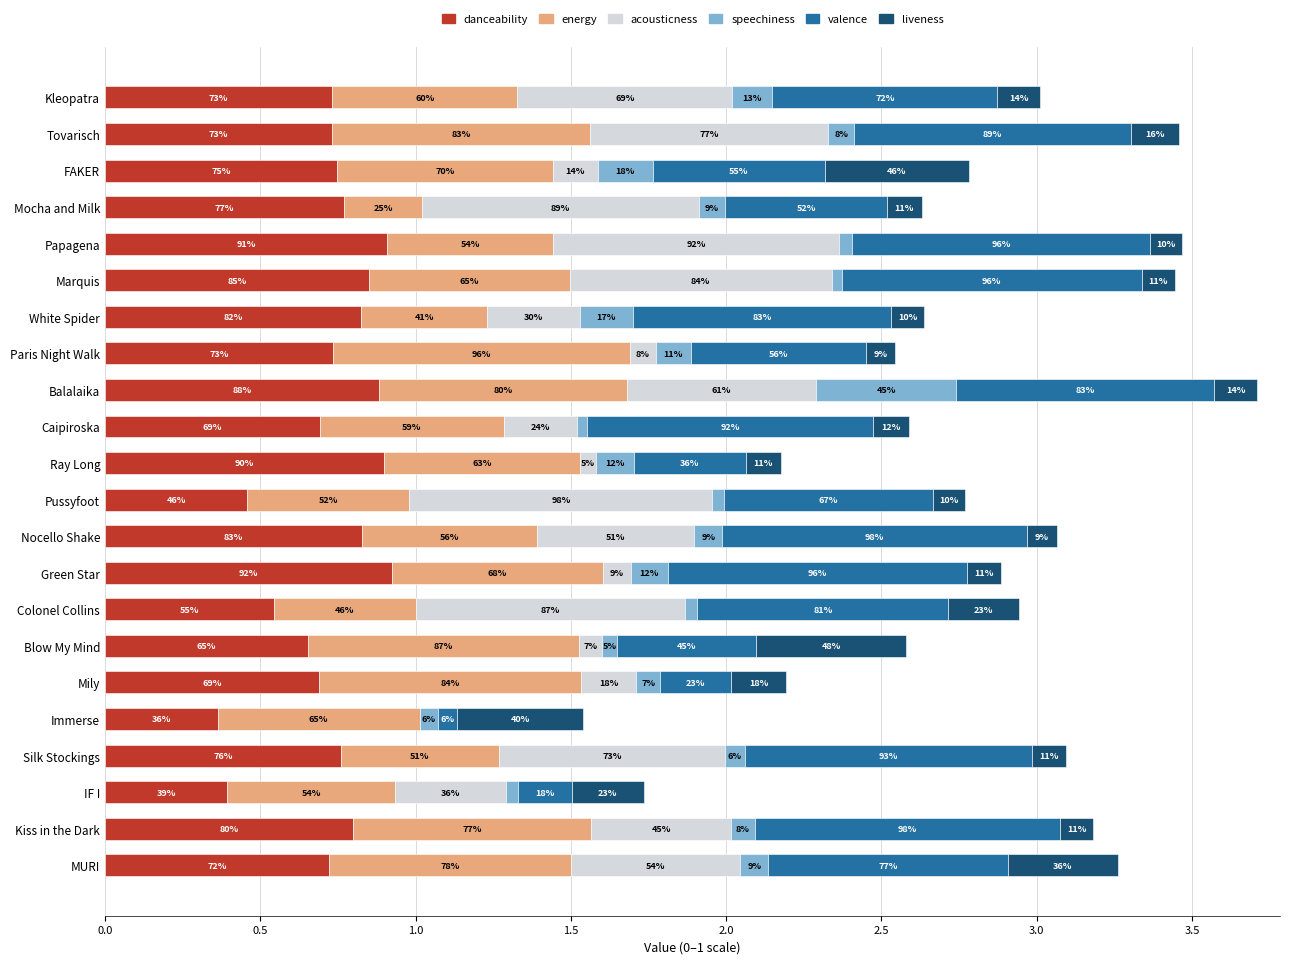

What are all the series names shown in the legend?

danceability, energy, acousticness, speechiness, valence, liveness